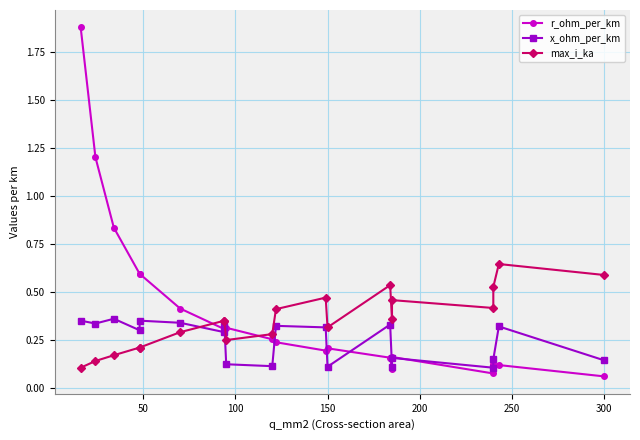

List the series in order of their overall mean, lowest first.

x_ohm_per_km, max_i_ka, r_ohm_per_km